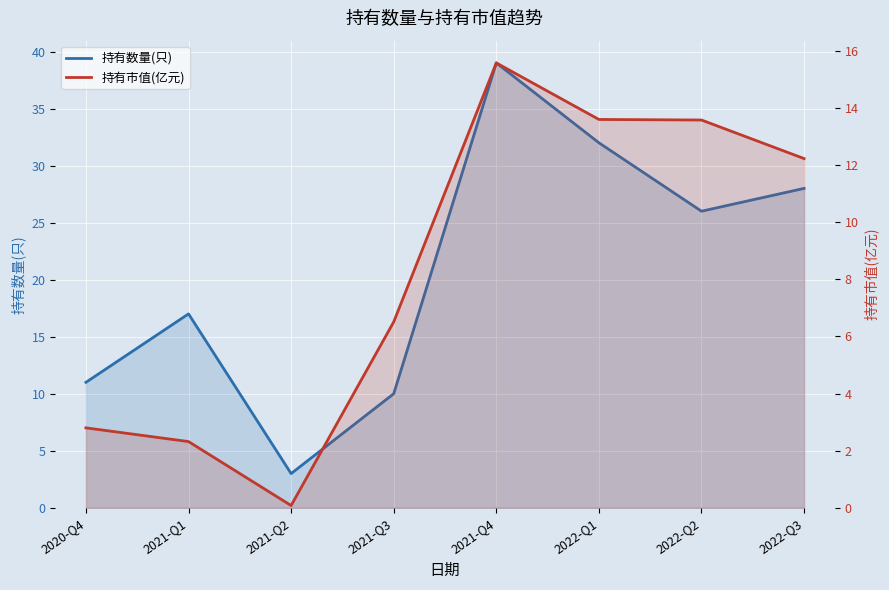

How many lines are shown in the chart?

2